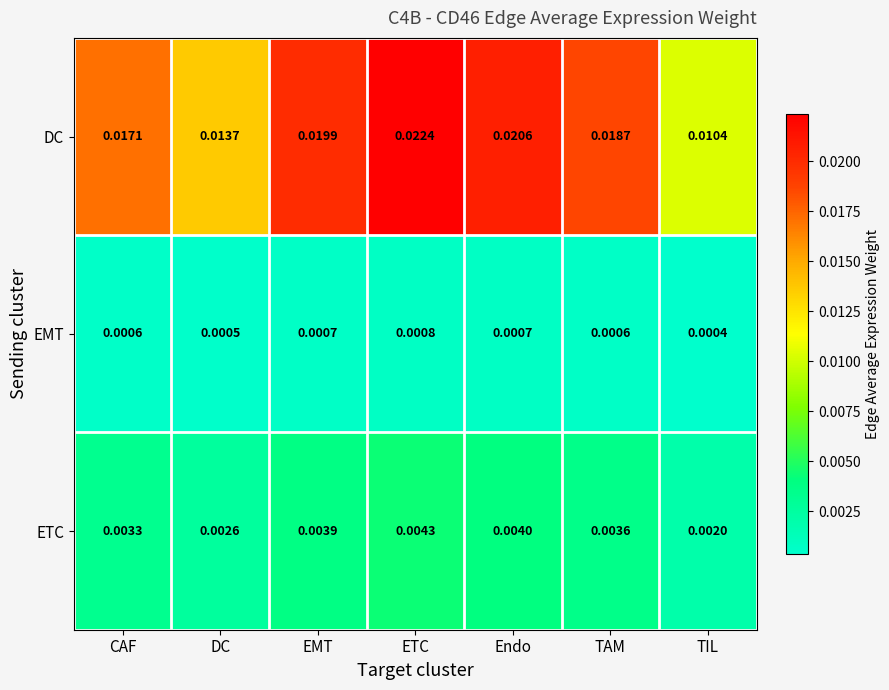

Where is ETC nearest to the value 0?

TIL